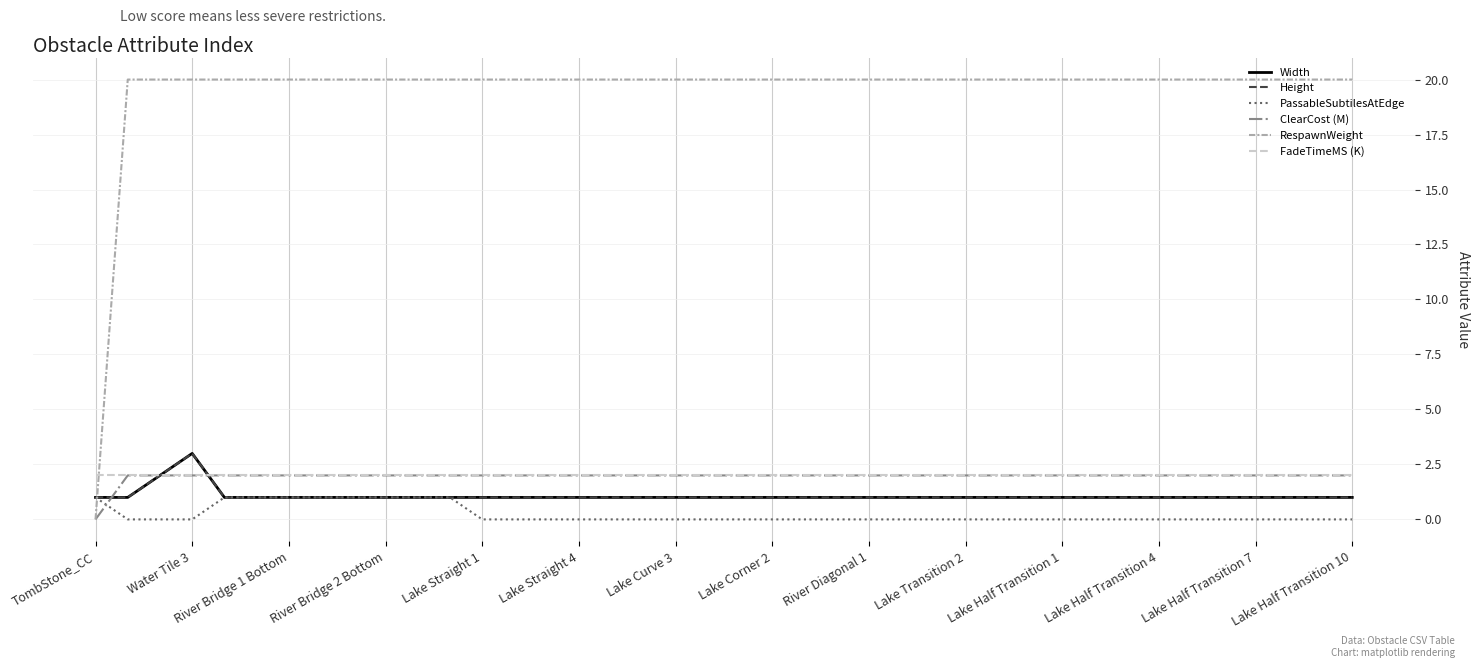

True or false: PassableSubtilesAtEdge has more than 0 points higher than both neighbors.

False